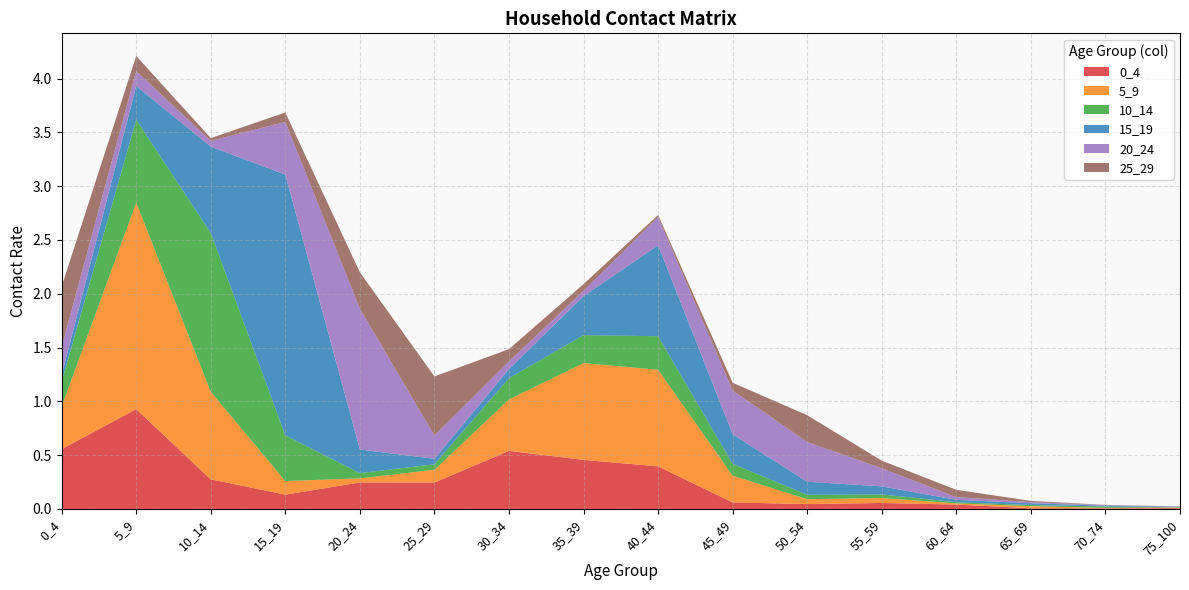

Reading right to left, extract all data points from this chart.

0_4: 0.0	0.0	0.0	0.0	0.1	0.0	0.1	0.4	0.5	0.5	0.2	0.2	0.1	0.3	0.9	0.6
5_9: 0.0	0.0	0.0	0.0	0.0	0.0	0.2	0.9	0.9	0.5	0.1	0.0	0.1	0.8	1.9	0.4
10_14: 0.0	0.0	0.0	0.0	0.0	0.0	0.1	0.3	0.3	0.2	0.1	0.0	0.4	1.5	0.8	0.2
15_19: 0.0	0.0	0.0	0.0	0.1	0.1	0.3	0.8	0.4	0.1	0.1	0.2	2.4	0.8	0.3	0.1
20_24: 0.0	0.0	0.0	0.0	0.2	0.4	0.4	0.3	0.0	0.1	0.2	1.3	0.5	0.1	0.1	0.3
25_29: 0.0	0.0	0.0	0.1	0.1	0.2	0.1	0.0	0.1	0.1	0.5	0.3	0.1	0.0	0.1	0.6